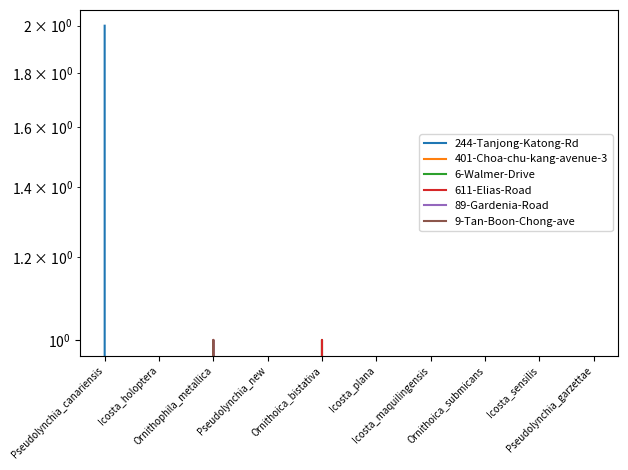

True or false: 401-Choa-chu-kang-avenue-3 has a value of 0 at Icosta_sensilis.

True